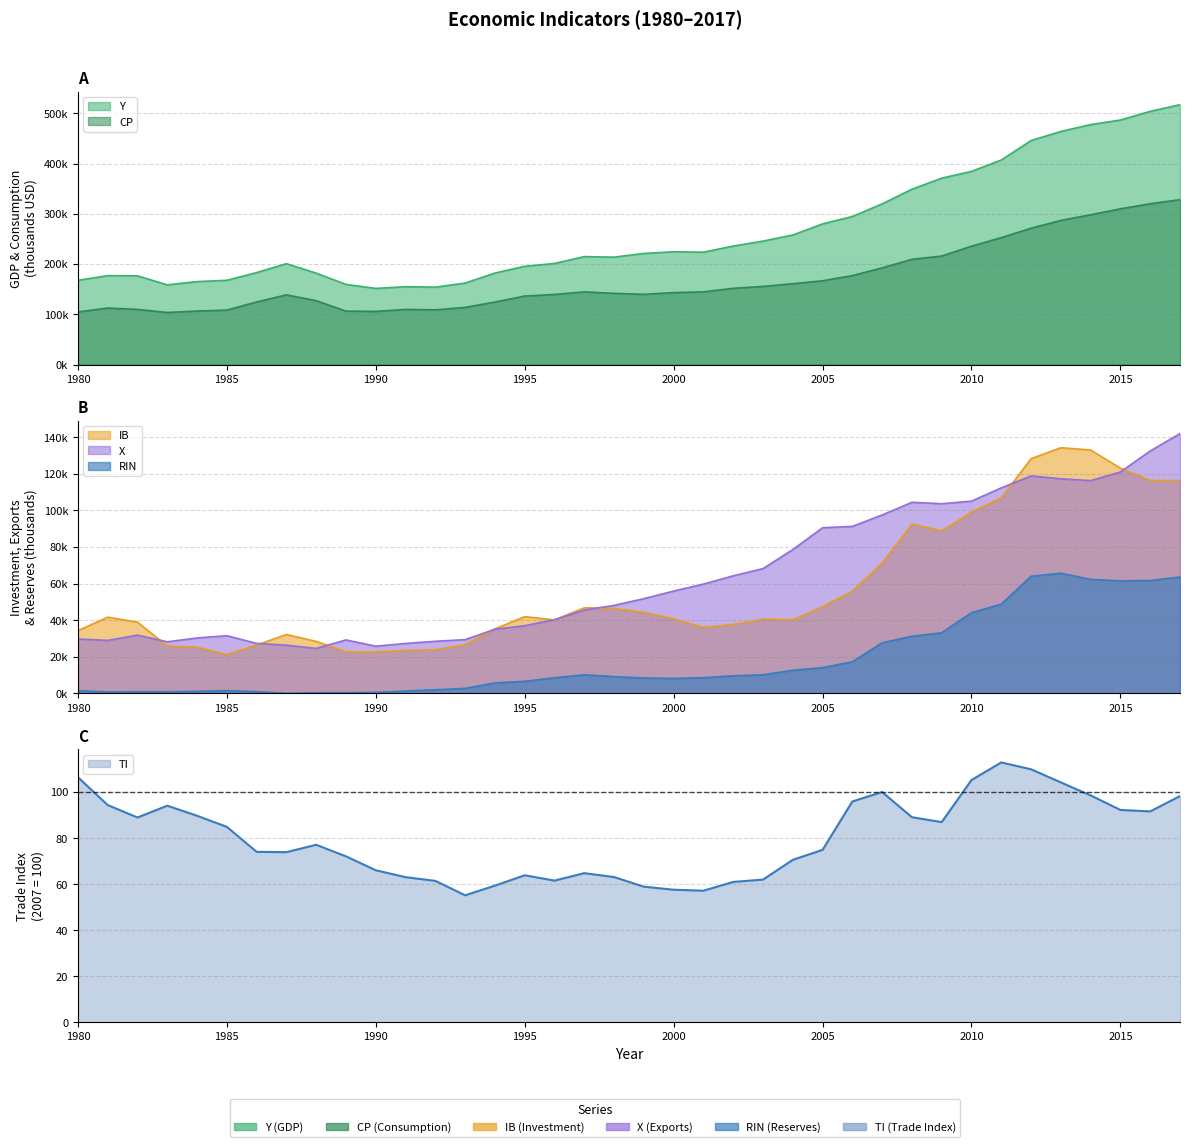

How many lines are shown in the chart?

6